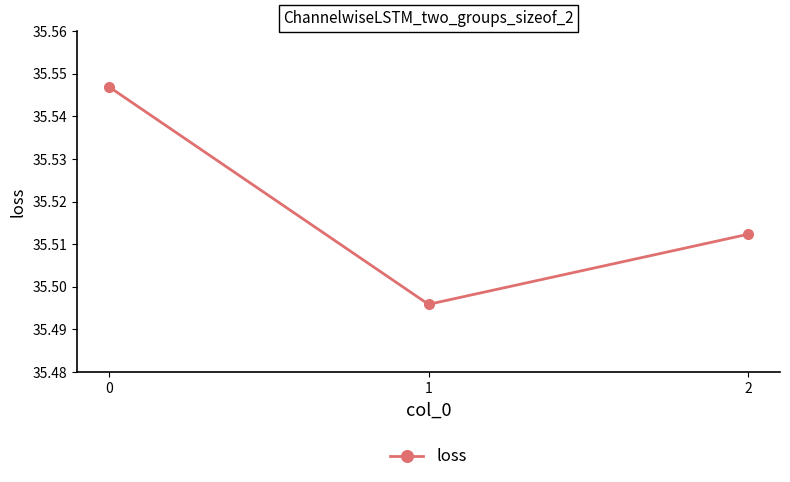

The value at 0 is 7.5. True or false?

False